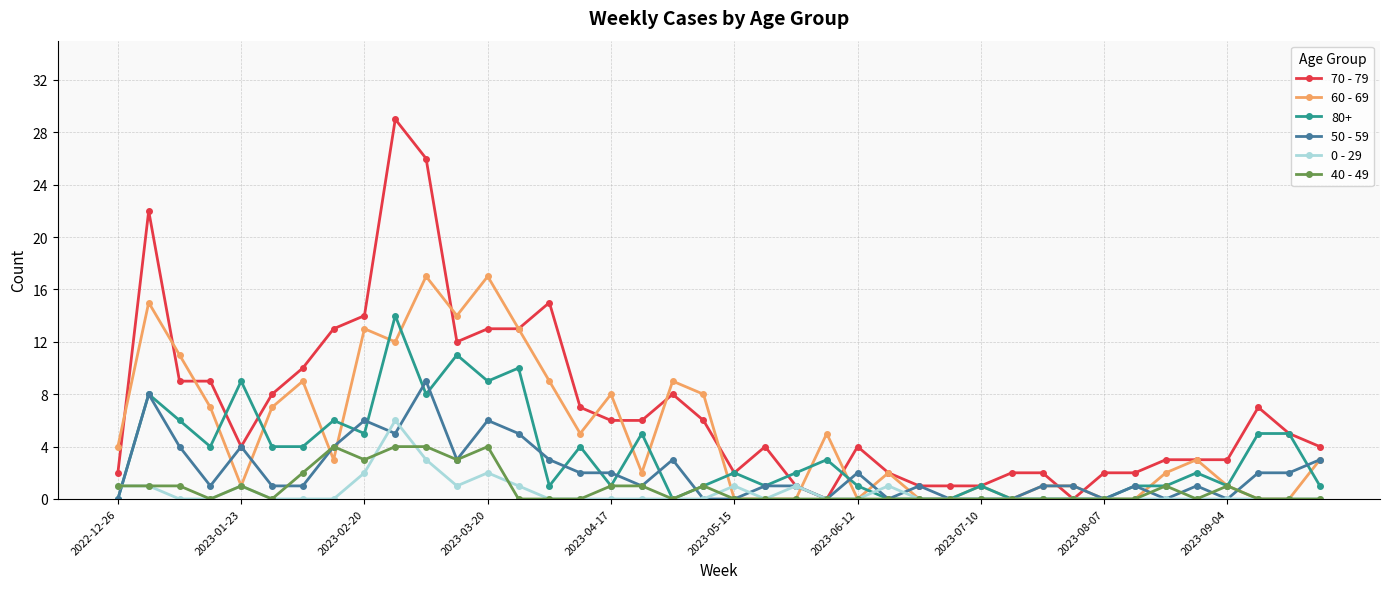

True or false: 70 - 79 has more than 2 interior local peaks.

True